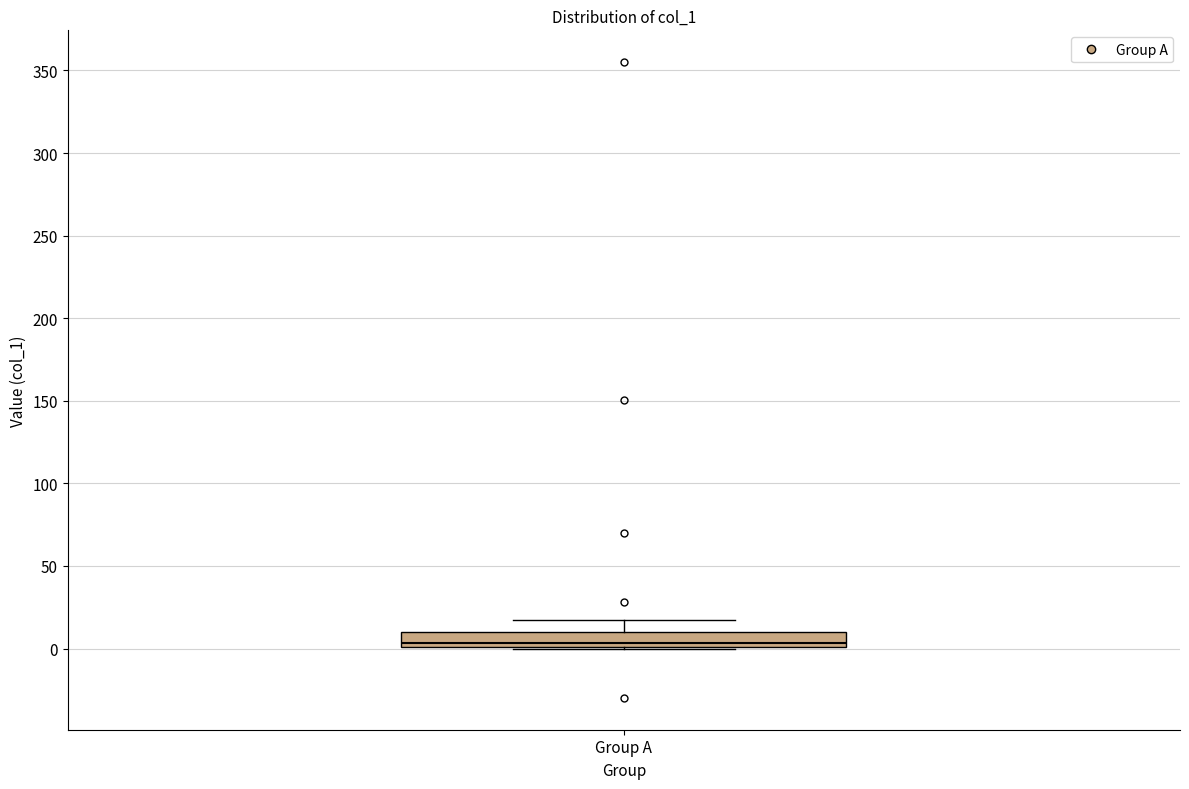

Read this box plot against the y-axis: the position of the median line, the range covered by the box, and the ends of both whiskers. The values are not printed on the chart, so give them approximately, as read against the axis.

median 5, box 0 to 10, whiskers 0 to 15